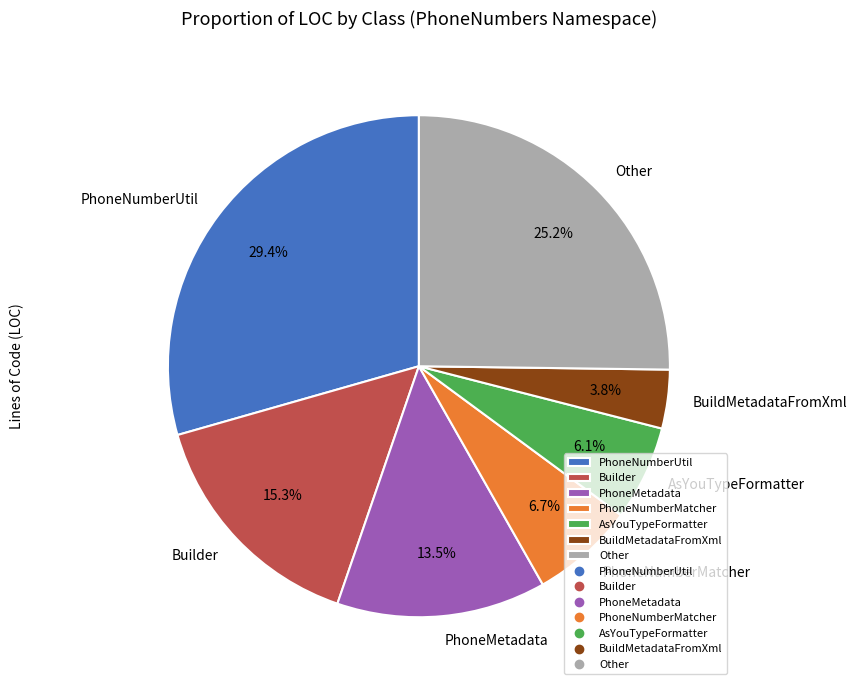

Which slice is the largest?

PhoneNumberUtil